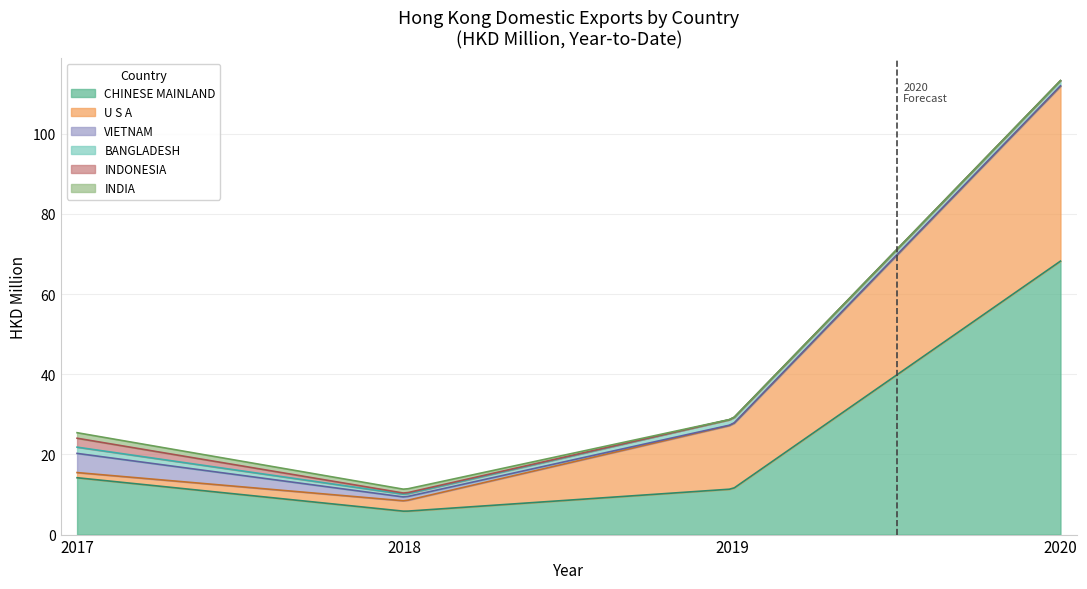

What are all the series names shown in the legend?

CHINESE MAINLAND, U S A, VIETNAM, BANGLADESH, INDONESIA, INDIA